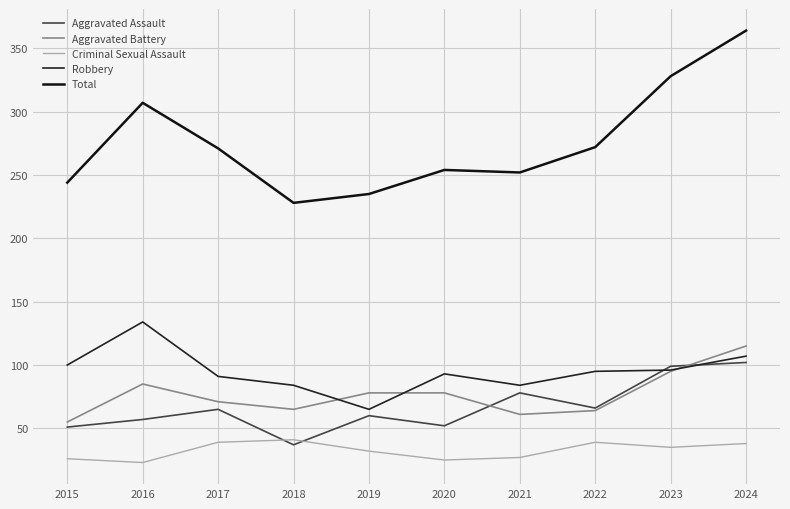

What is the average value of the Aggravated Assault series?

67